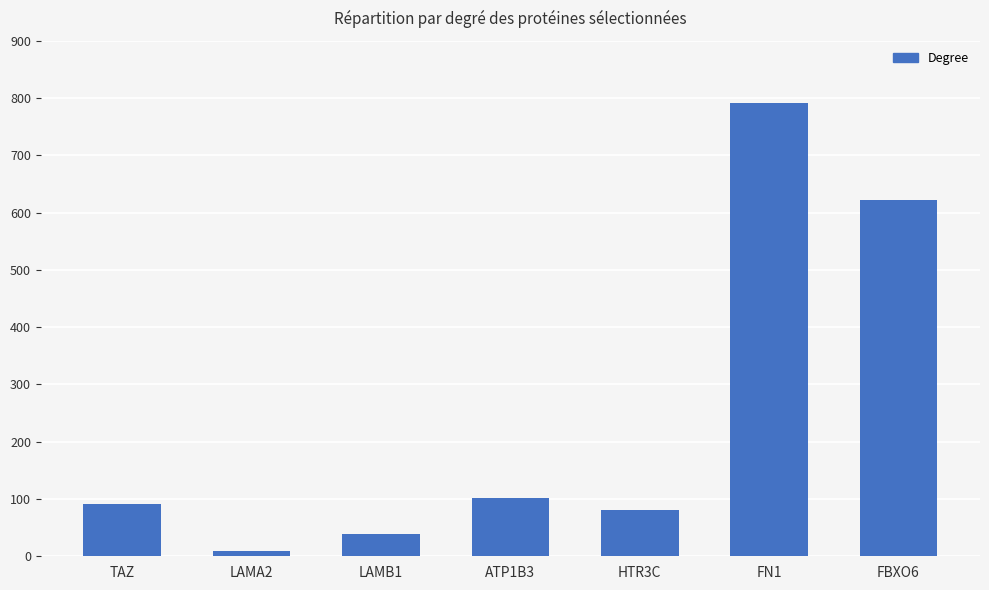

What is the value of the 5th bar from the left?

80